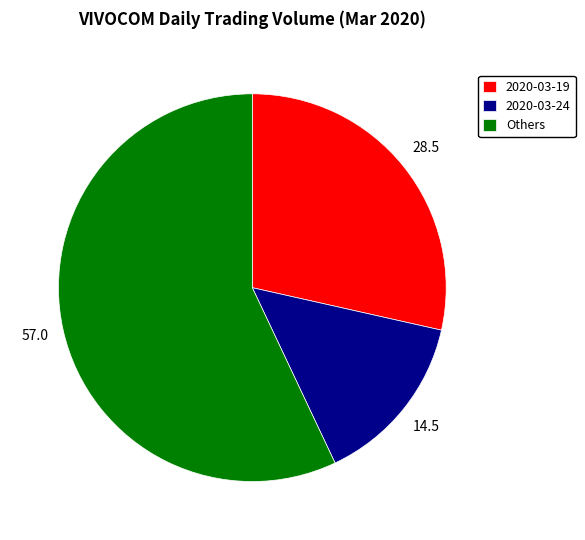

Does 2020-03-24 account for over 50% of the chart?

No